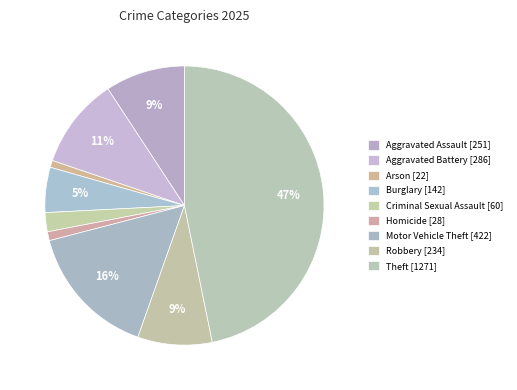

Which category has the smallest portion of the pie?

Arson